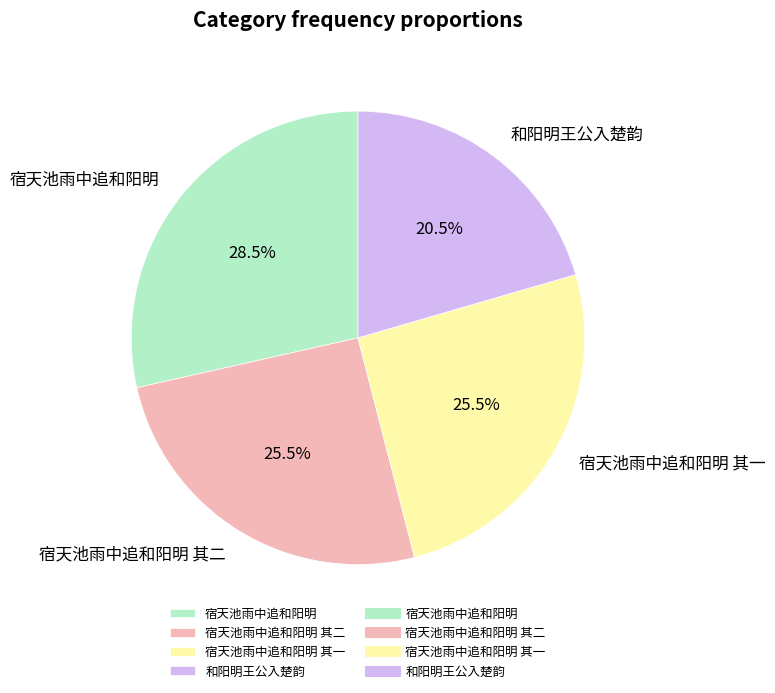

How many segments does this pie chart have?

4